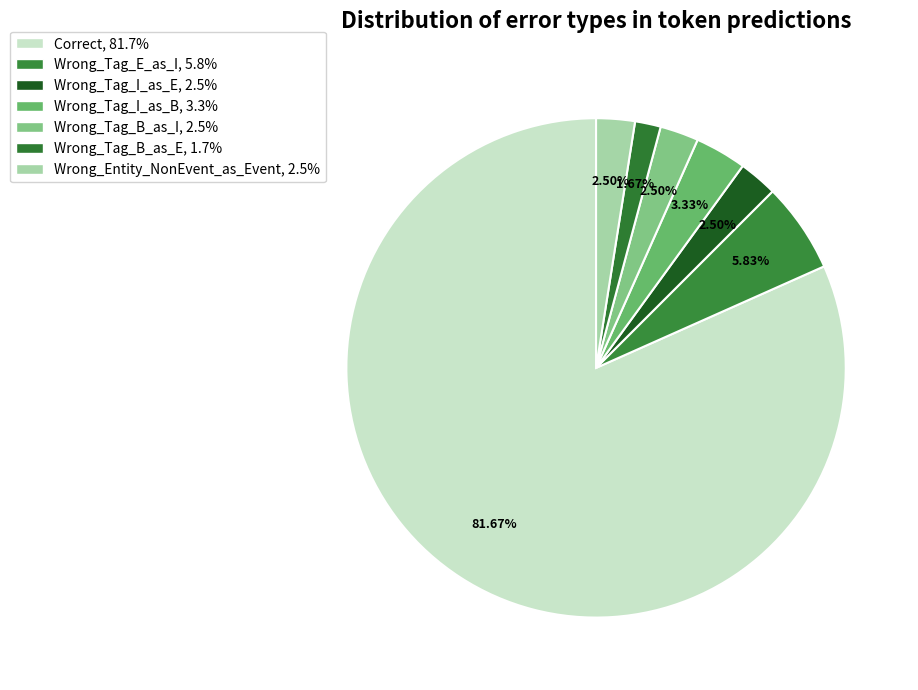

How many segments does this pie chart have?

7